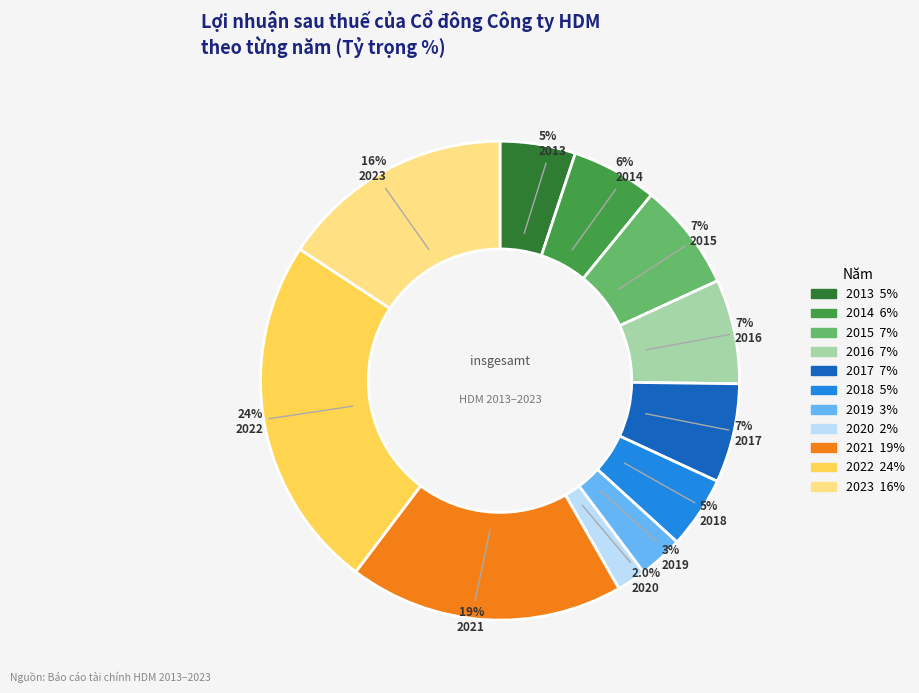

Approximately how many times larger is the value at 2021 compared to 2023?

1.2